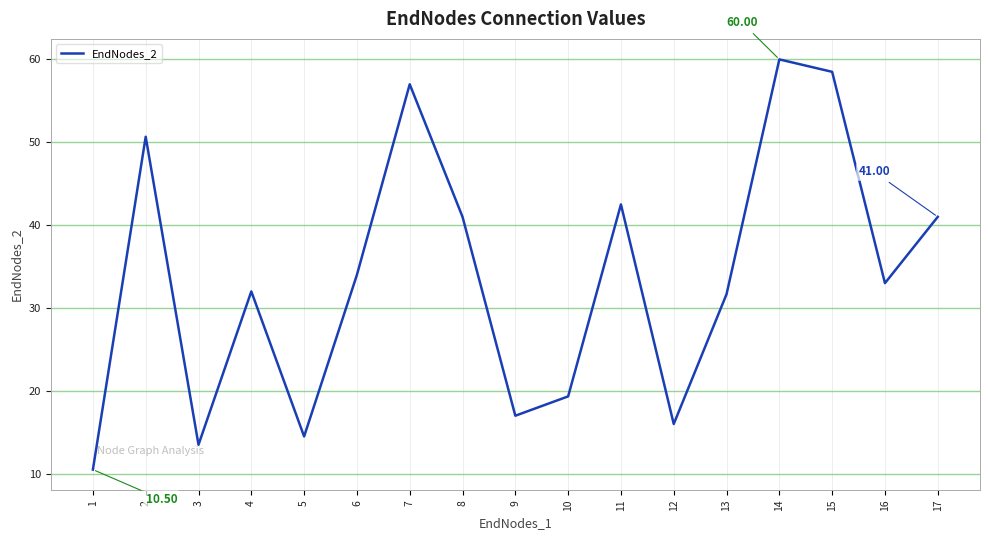

At which category does the data reach its first local valley?

3